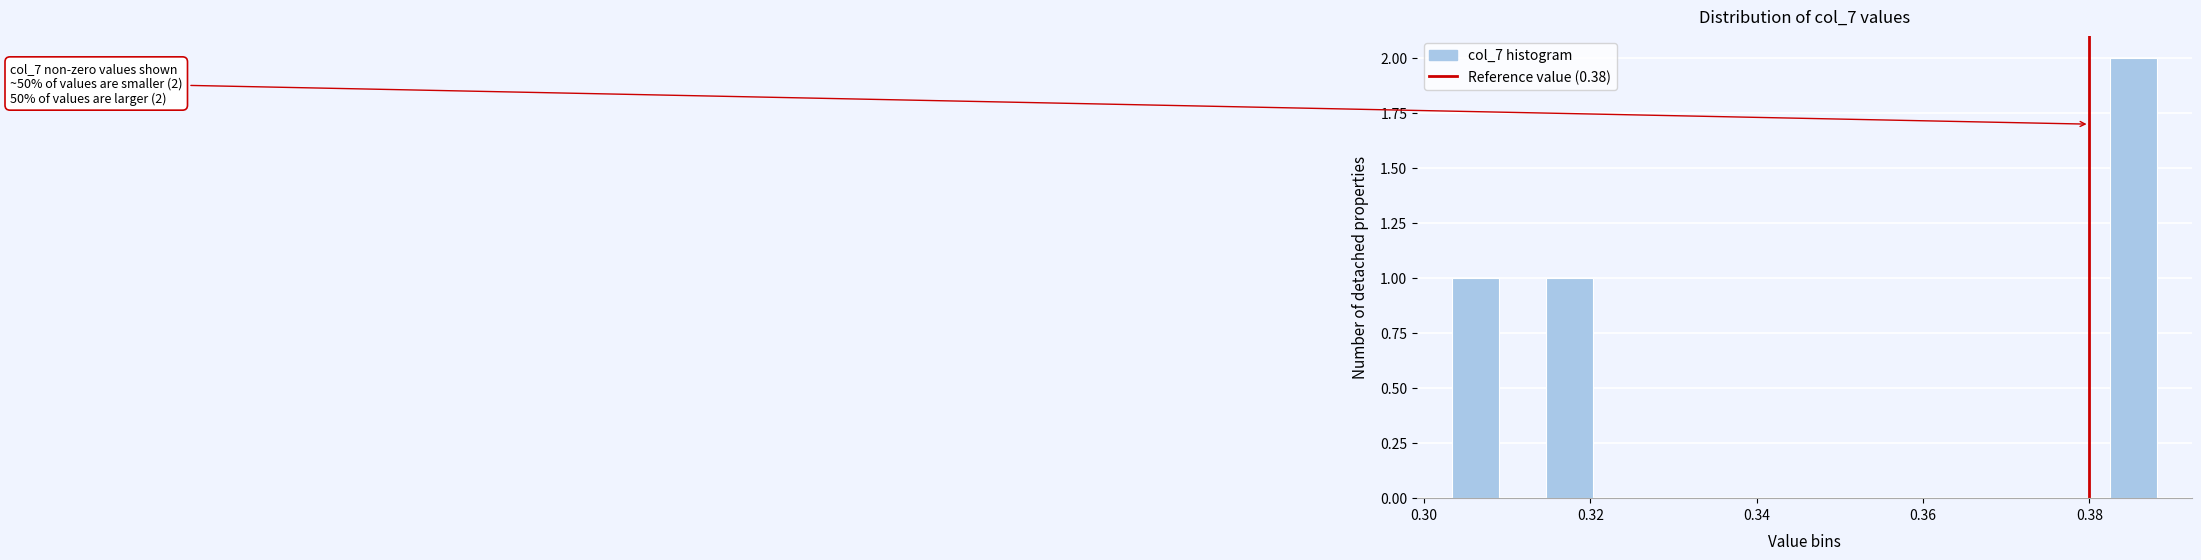

Read against the x-axis, roughly where is the centre of the tallest bar?

0.386